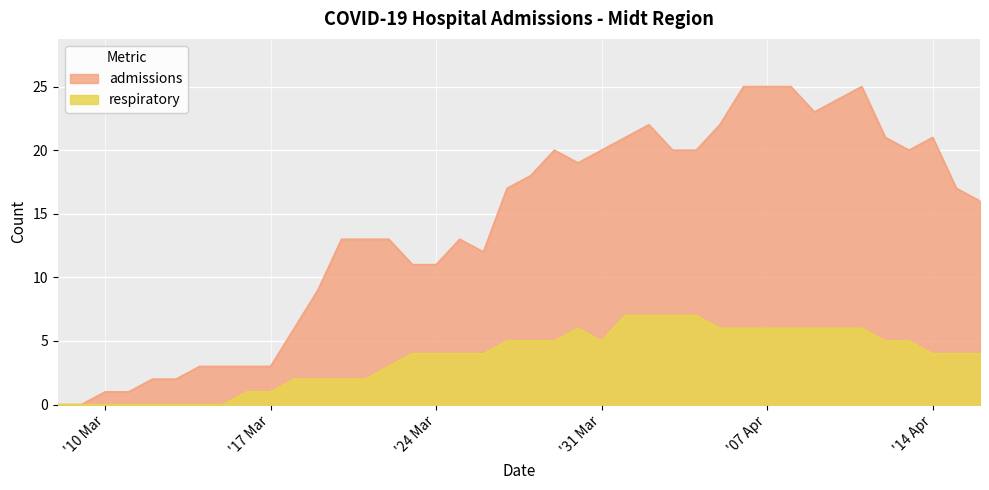

What are all the series names shown in the legend?

admissions, respiratory